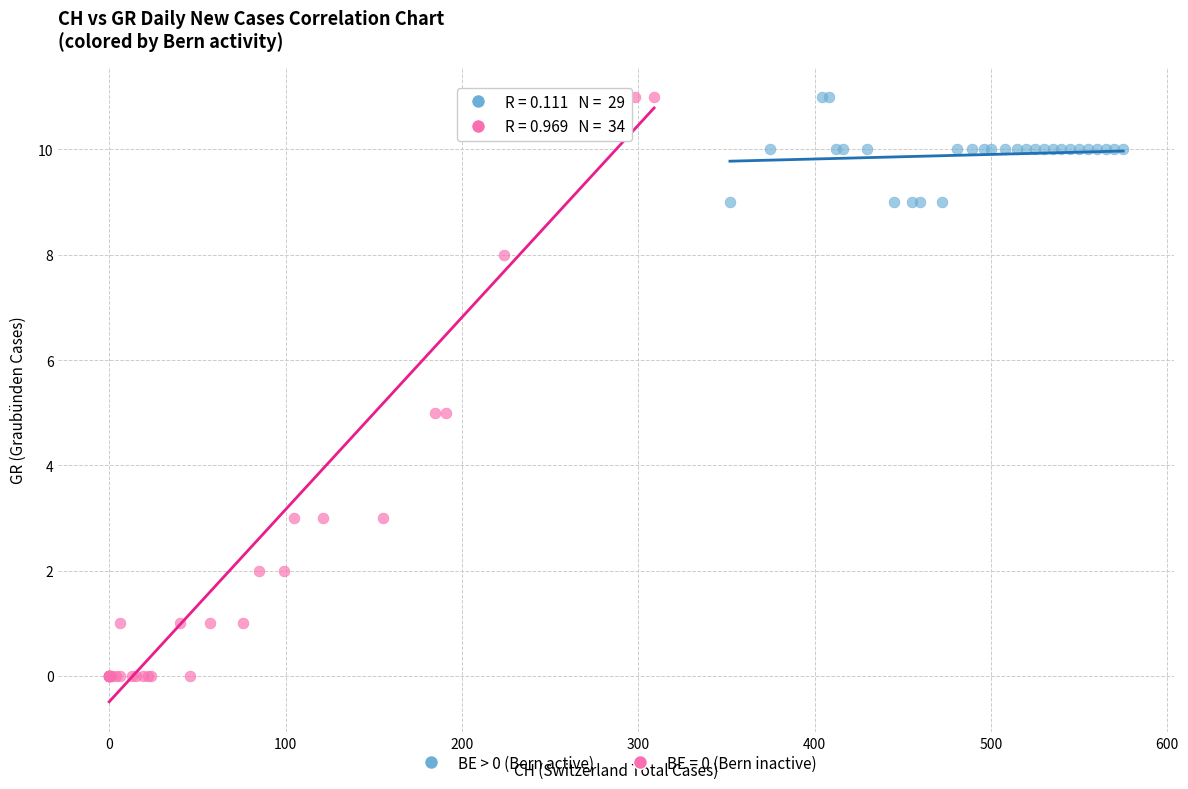

Which series contains the lowest Y value?

BE = 0 (Bern inactive)